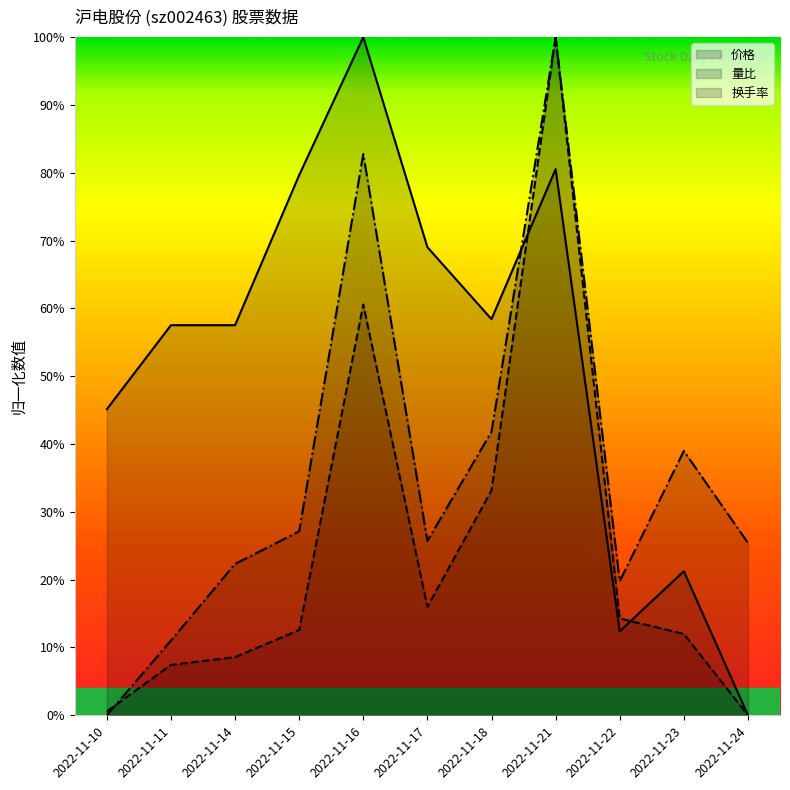

Which label corresponds to the smallest value in the chart?

2022-11-24